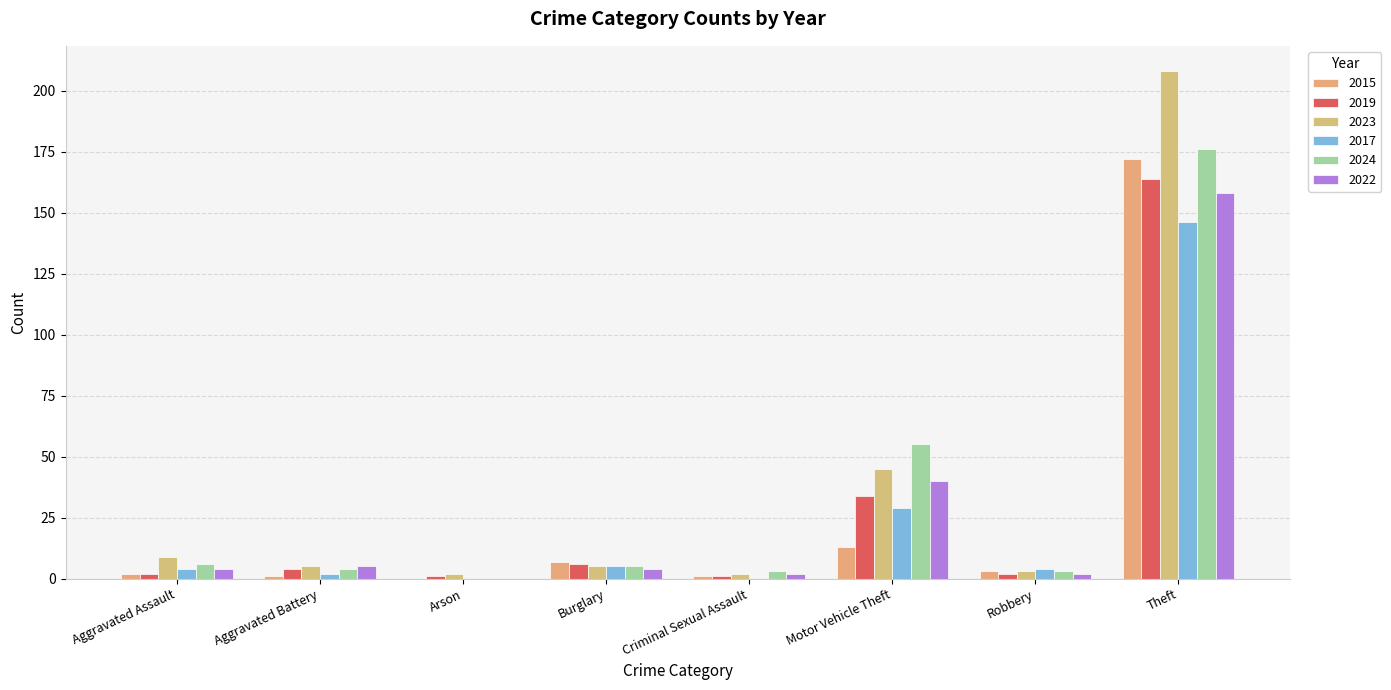

Count the number of categories in the chart.

8